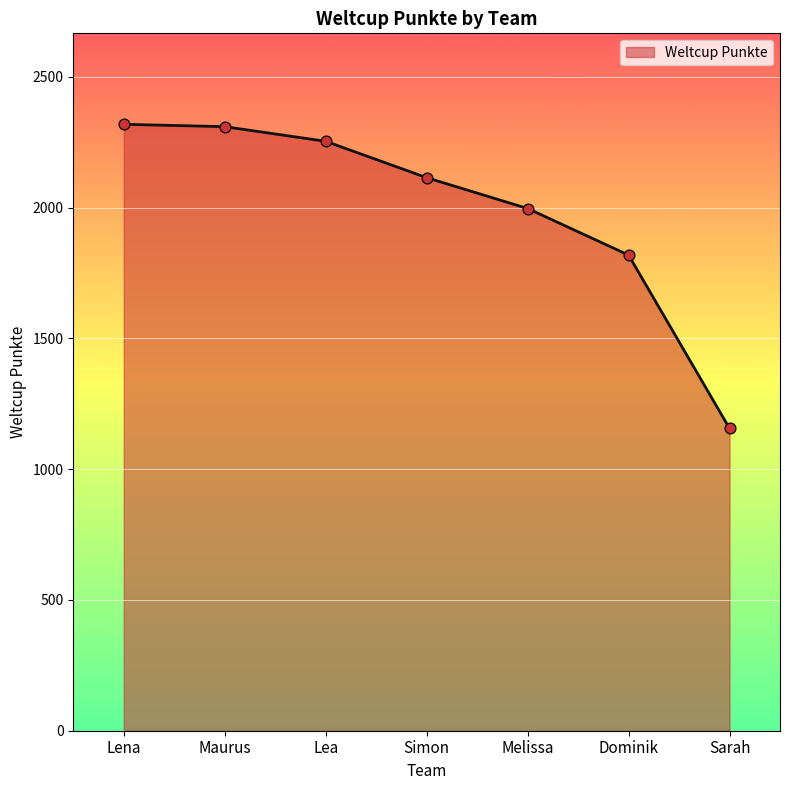

What is the ratio of the value at Sarah to the value at Simon?

0.5